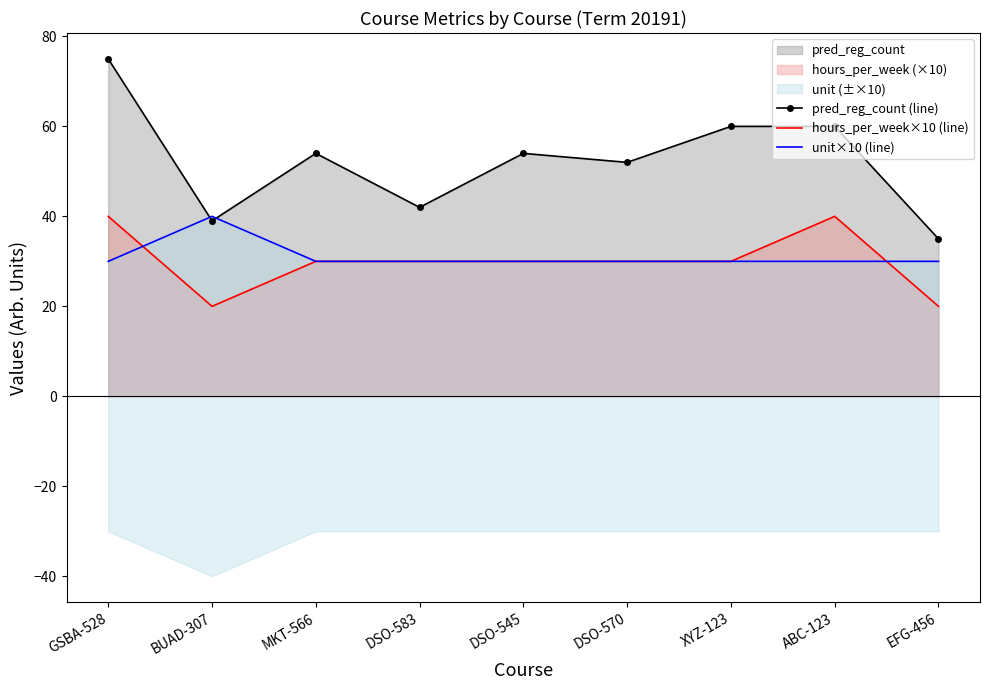

Is the value of unit×10 (line) at EFG-456 greater than the value of hours_per_week×10 (line) at ABC-123?

No